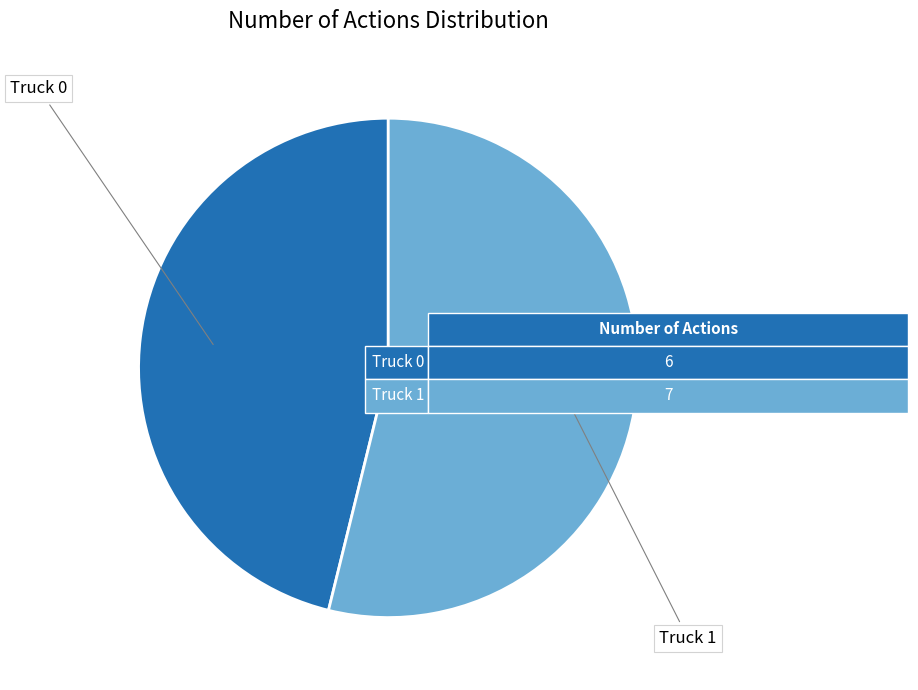

Does any single category account for the majority?

Yes